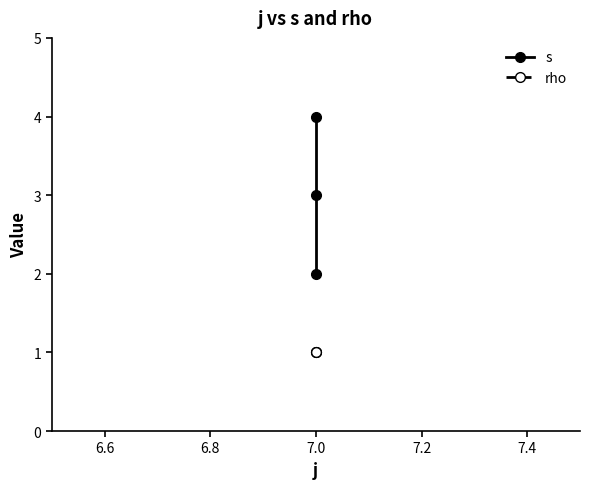

Which series has the largest total across all categories?

s